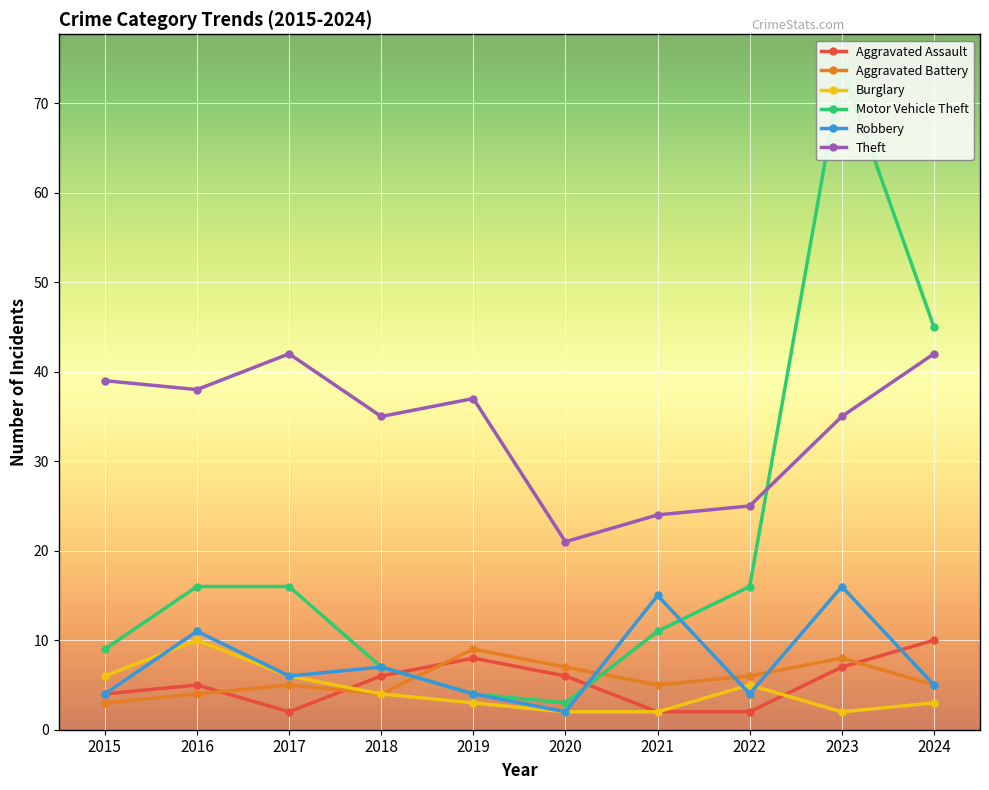

What is the greatest value displayed?

74